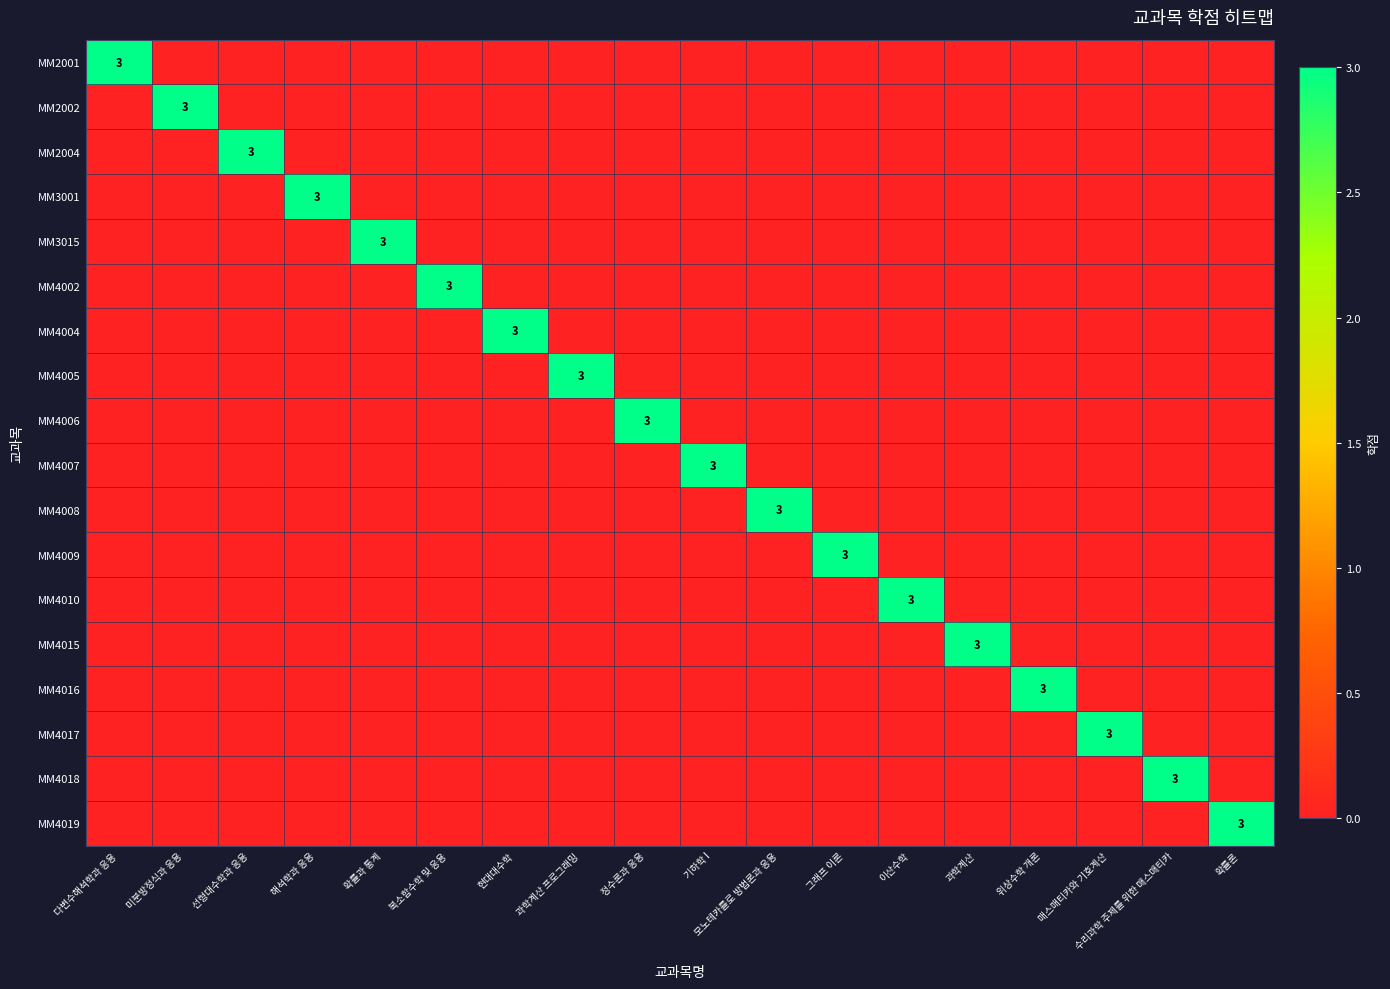

Which category has the lowest value in the MM2004 series?

다변수해석학과 응용